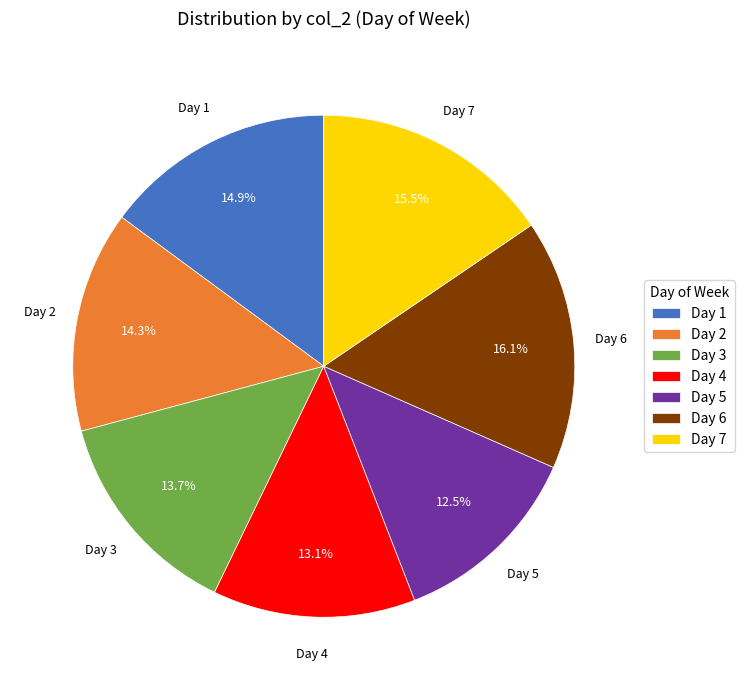

Rank the categories by value from highest to lowest.

Day 6, Day 7, Day 1, Day 2, Day 3, Day 4, Day 5